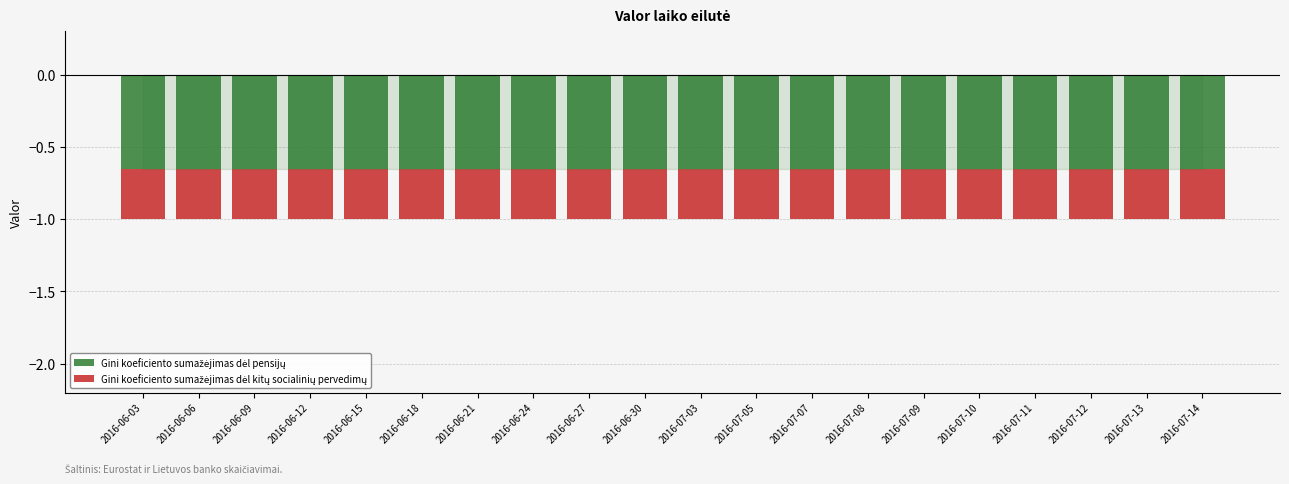

What position from the left is 2016-07-05?

12